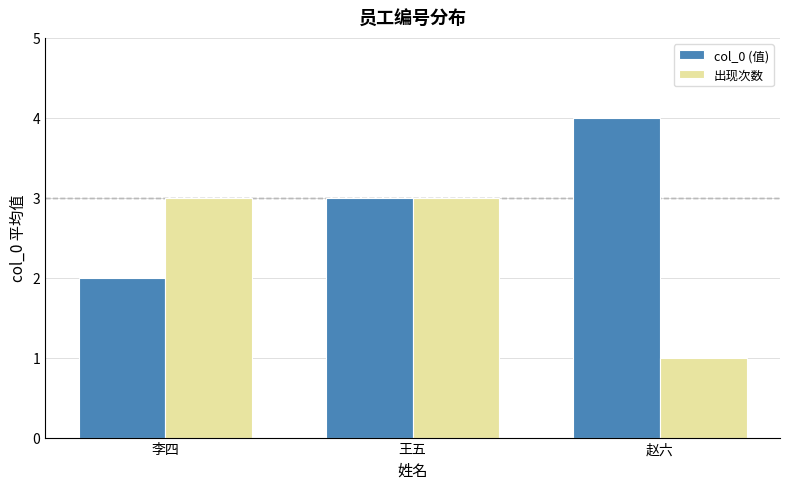

Reading right to left, what are all the values shown in this chart?

col_0 (值): 赵六=4	王五=3	李四=2
出现次数: 赵六=1	王五=3	李四=3